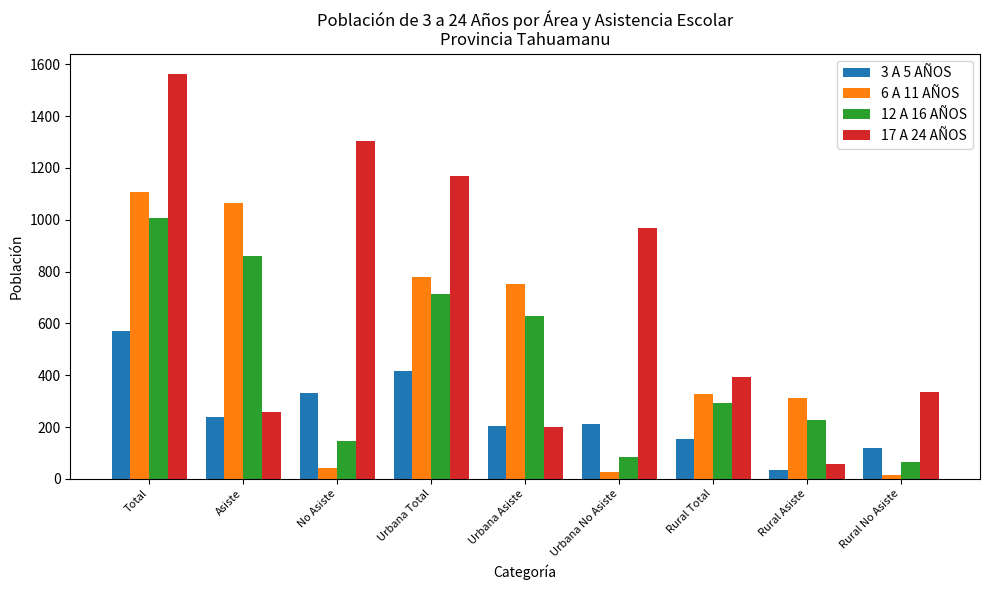

What is the value of the 3 A 5 AÑOS bar at the 3rd from the left?

331